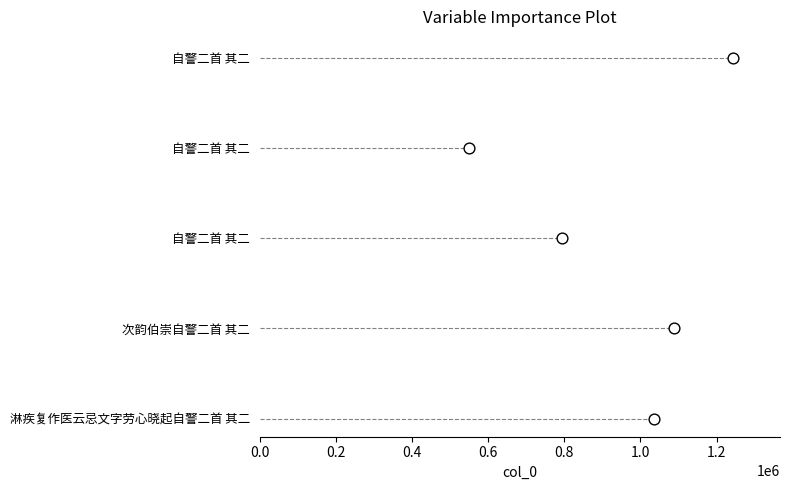

What is the change in value from 0.0 to 0.8?

+4